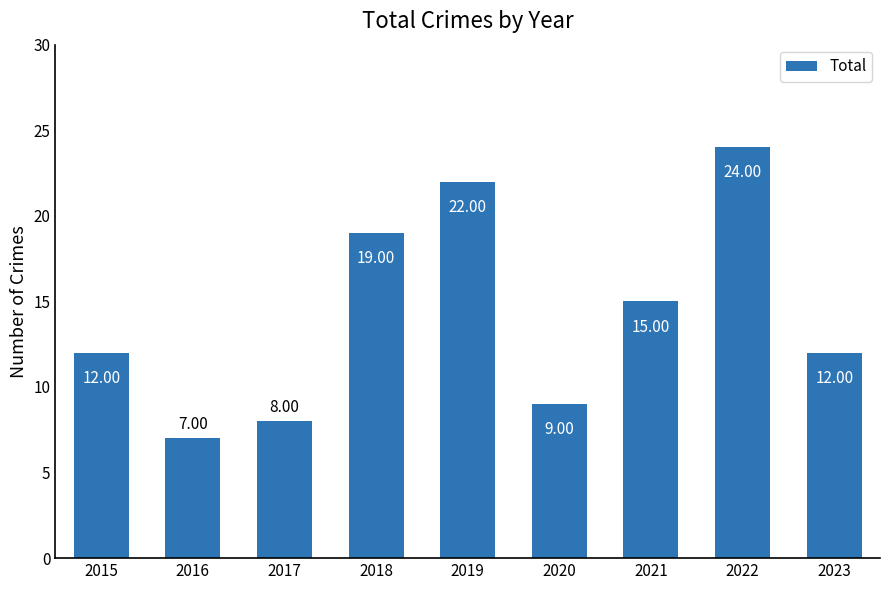

How many series are shown in this chart?

1